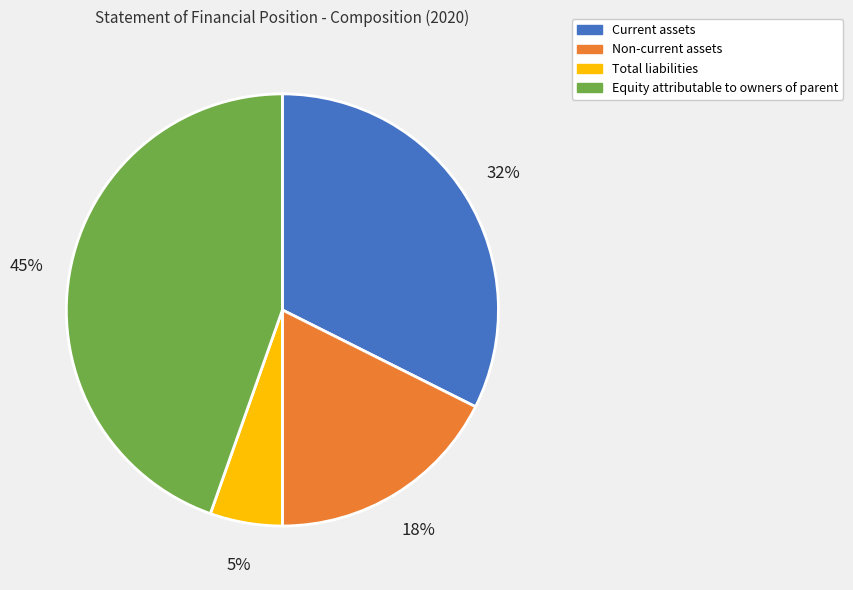

To the nearest percent, what percentage of the pie is Equity attributable to owners of parent?

45%